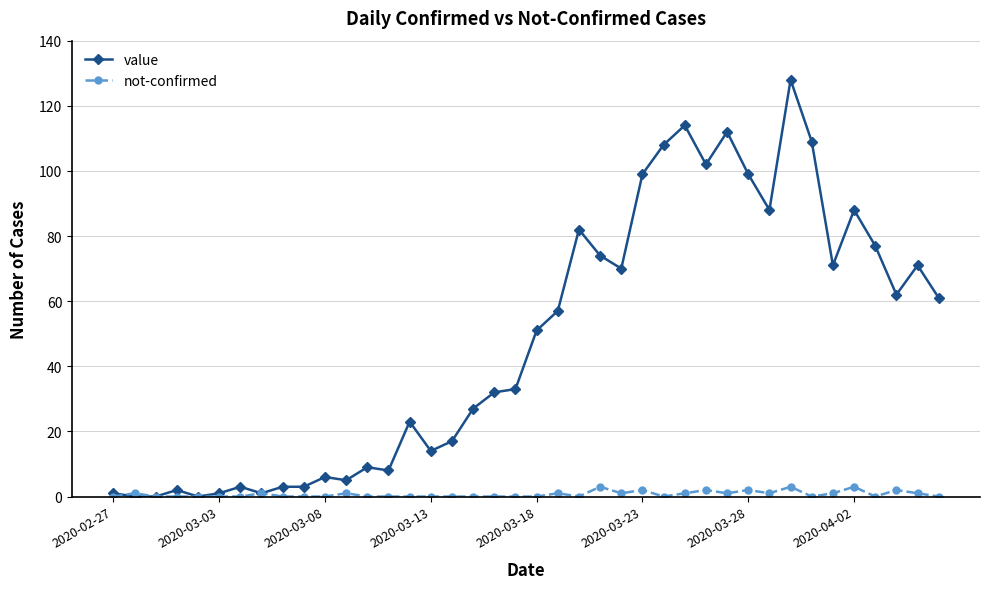

True or false: not-confirmed has more than 2 interior local peaks.

True